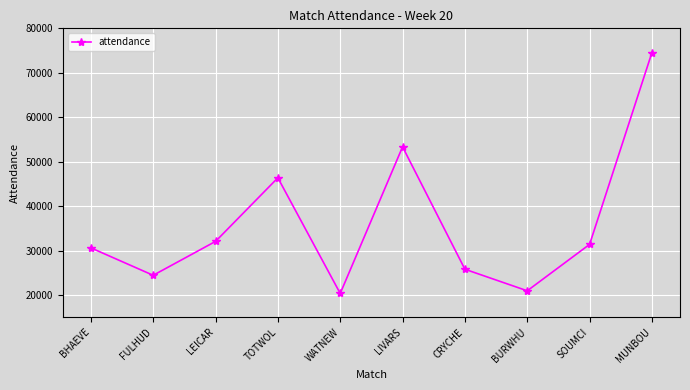

What is the approximate value at CRYCHE?

25781